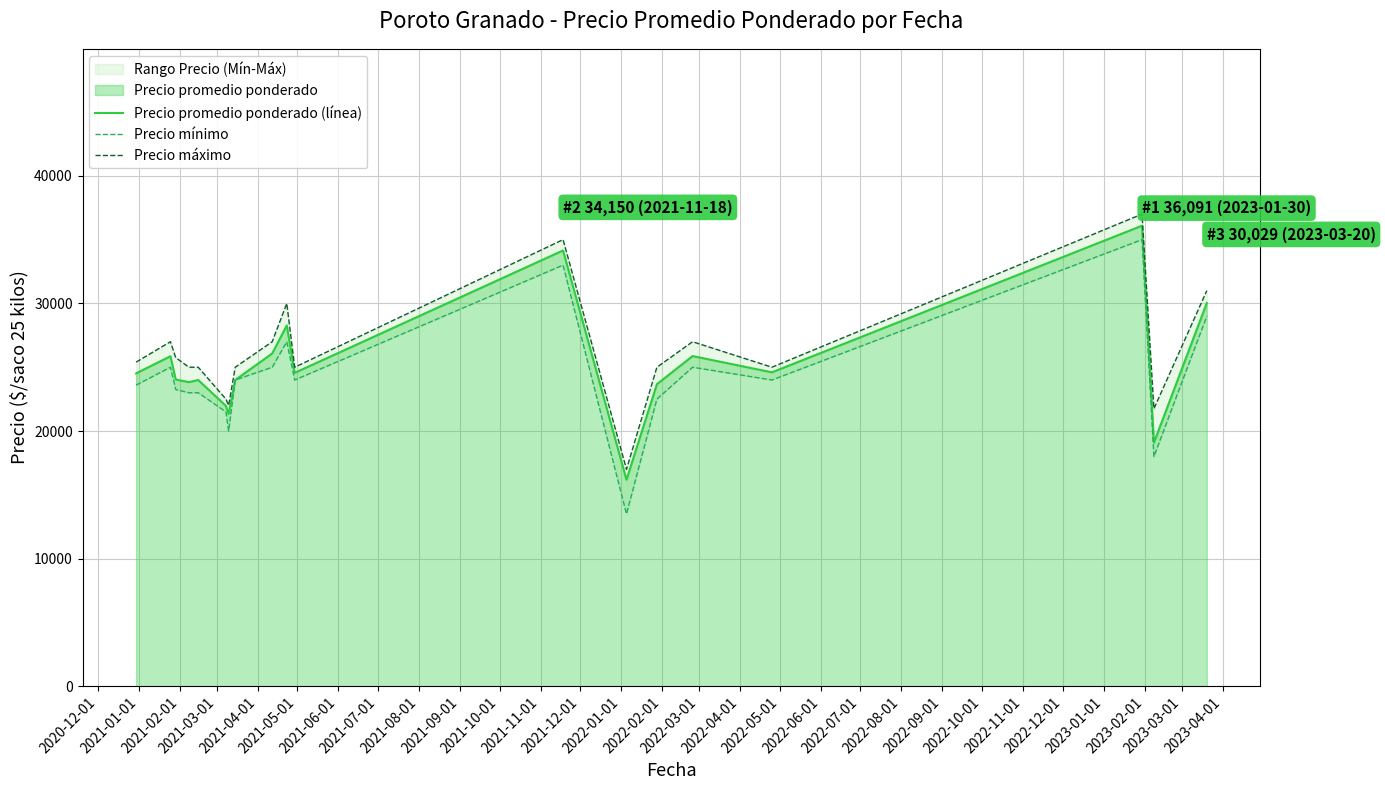

Rank the series by their maximum value, from lowest to highest.

Precio mínimo, Precio promedio ponderado (línea), Precio máximo